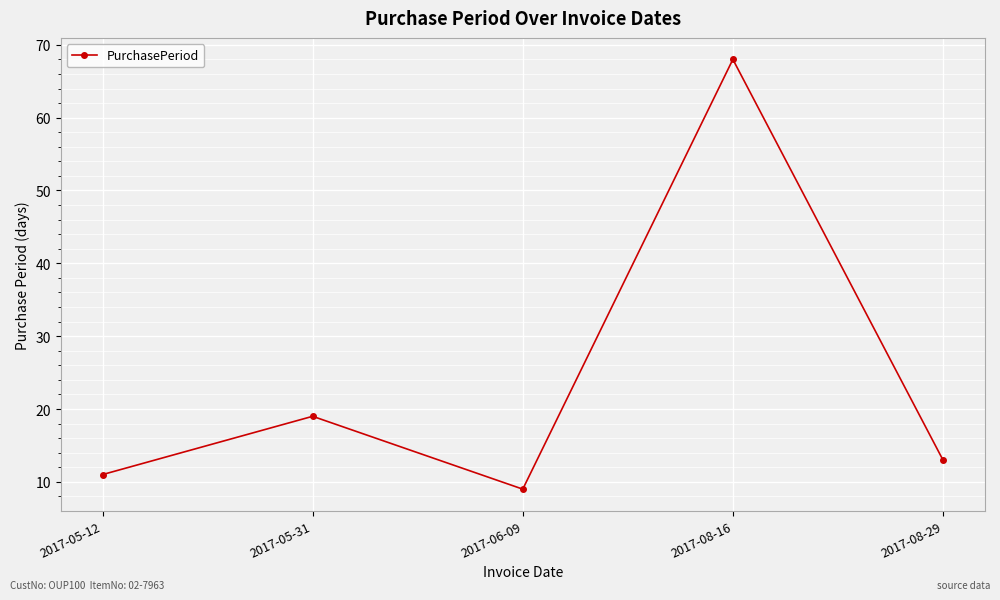

What is the value of the 5th point from the left?

13